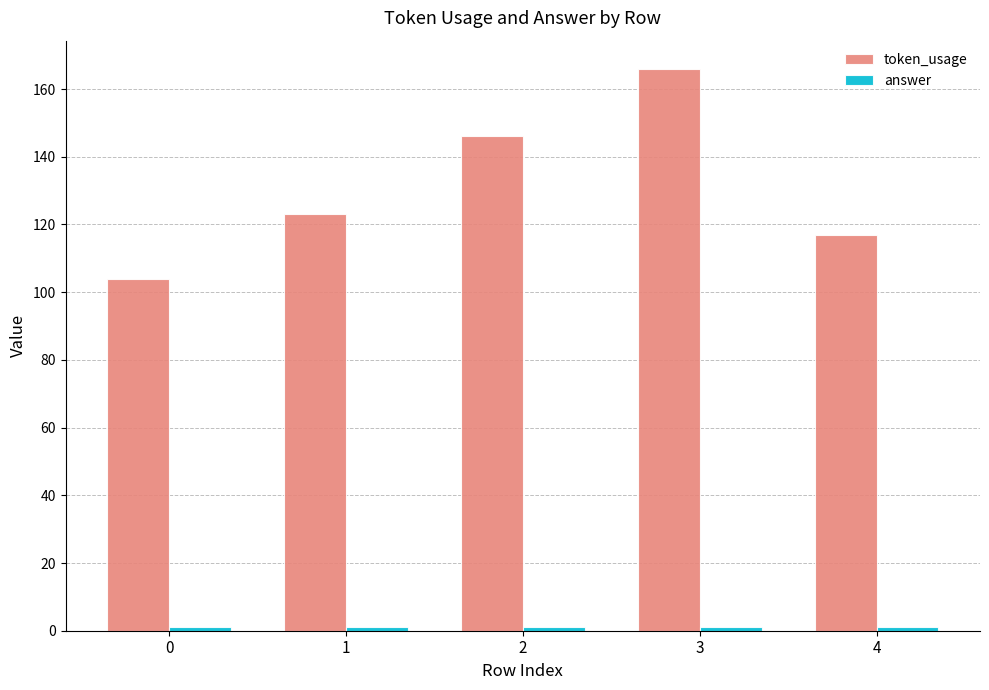

What is the value of the token_usage bar at the 4th from the left?

166